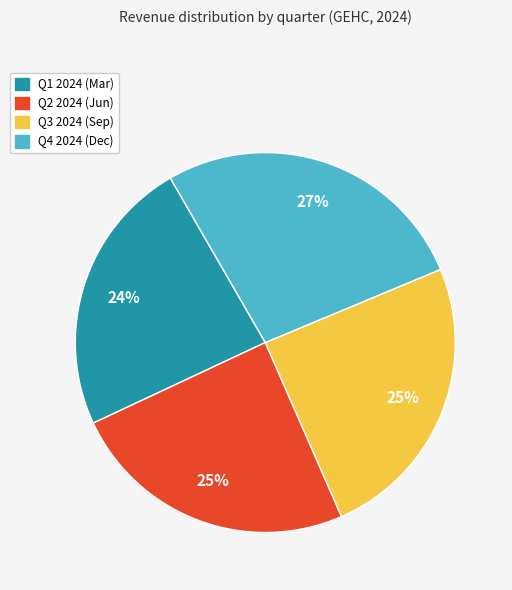

What is the largest slice in the pie chart?

Q4 2024 (Dec)